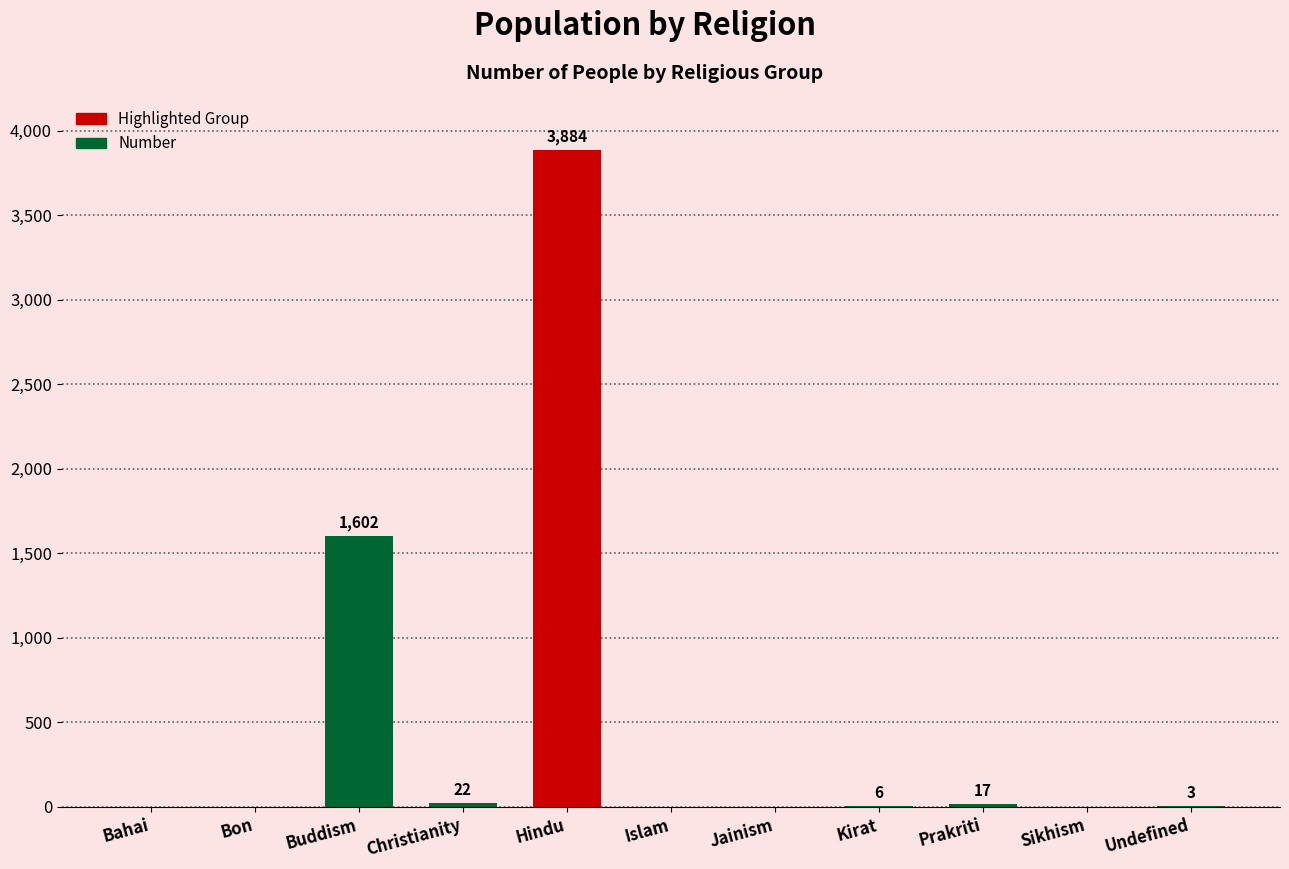

Are the bars horizontal?

No